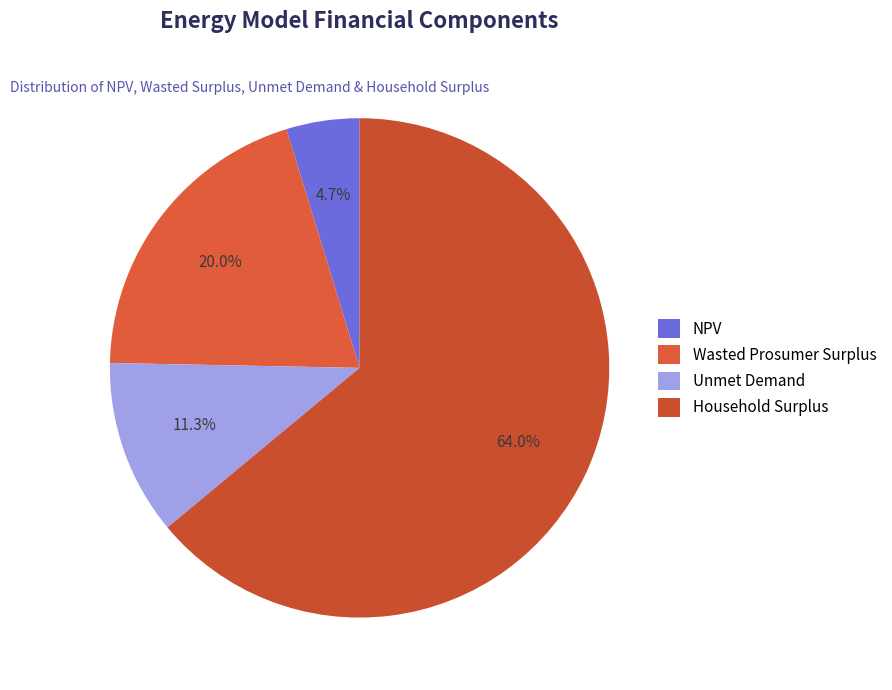

Does any single category account for the majority?

Yes